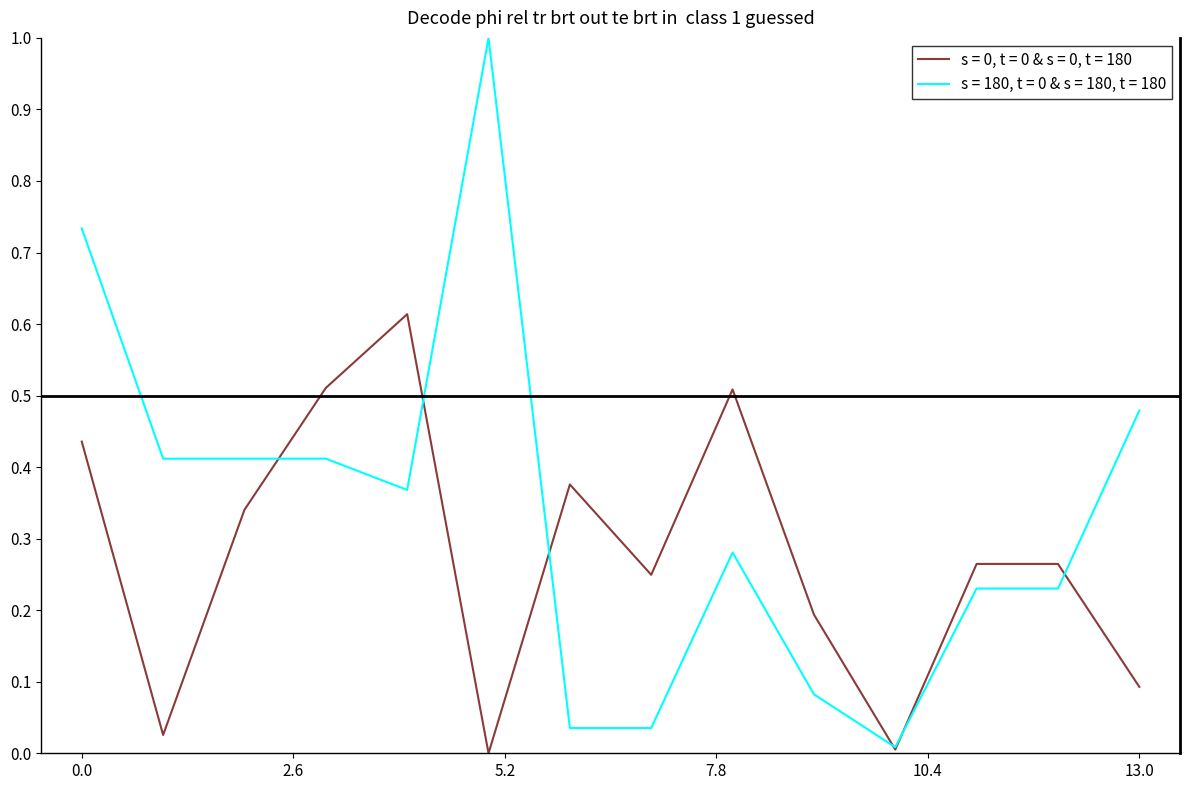

What is the highest value of the s = 180, t = 0 & s = 180, t = 180 series?

1.0